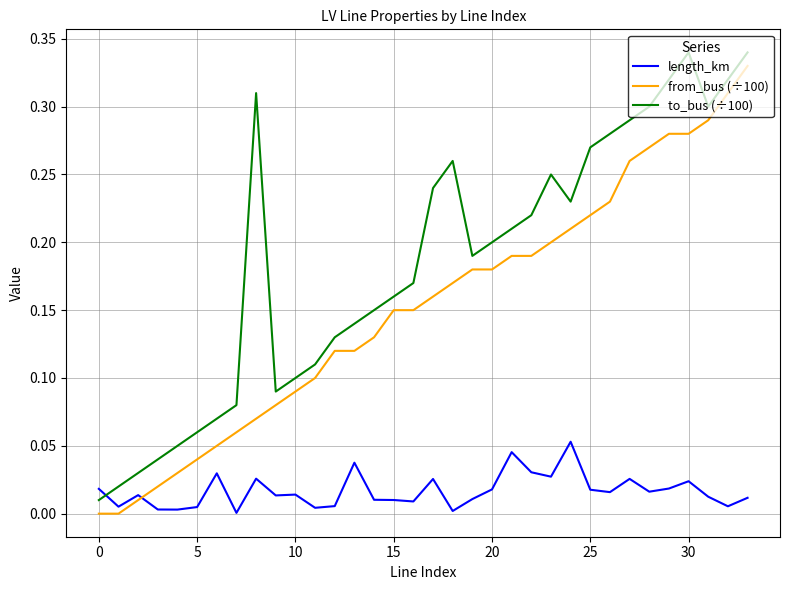

List the series in order of their overall mean, highest first.

to_bus (÷100), from_bus (÷100), length_km